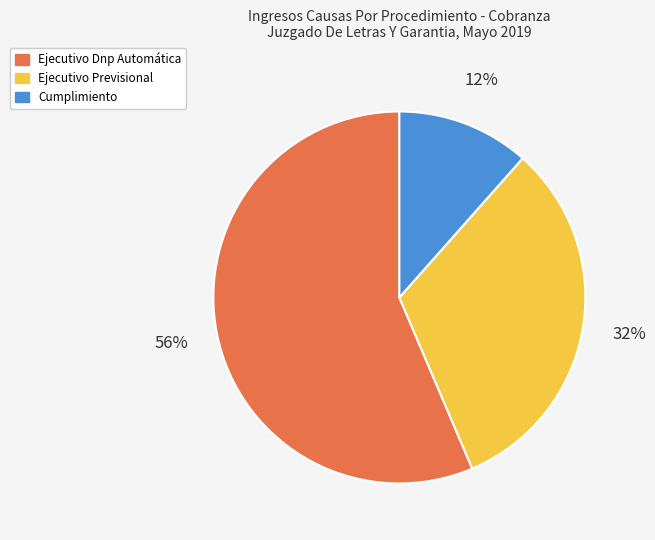

To the nearest percent, what is the combined percentage of Ejecutivo Dnp Automática and Ejecutivo Previsional?

88%